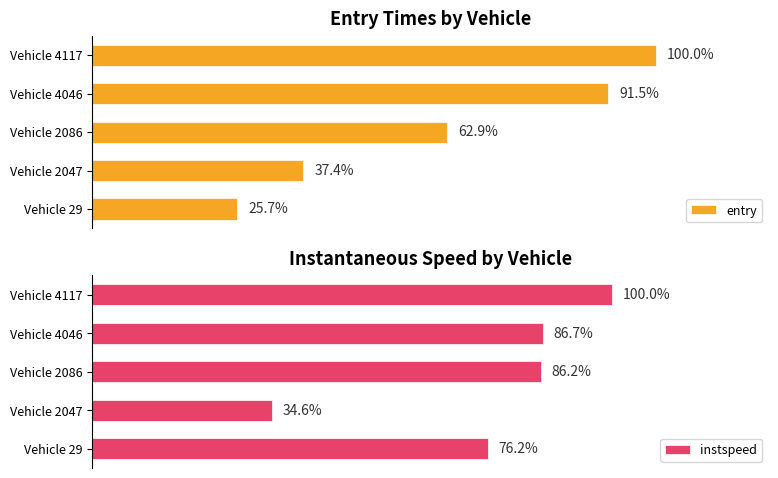

List the series in order of their peak value, highest first.

entry, instspeed